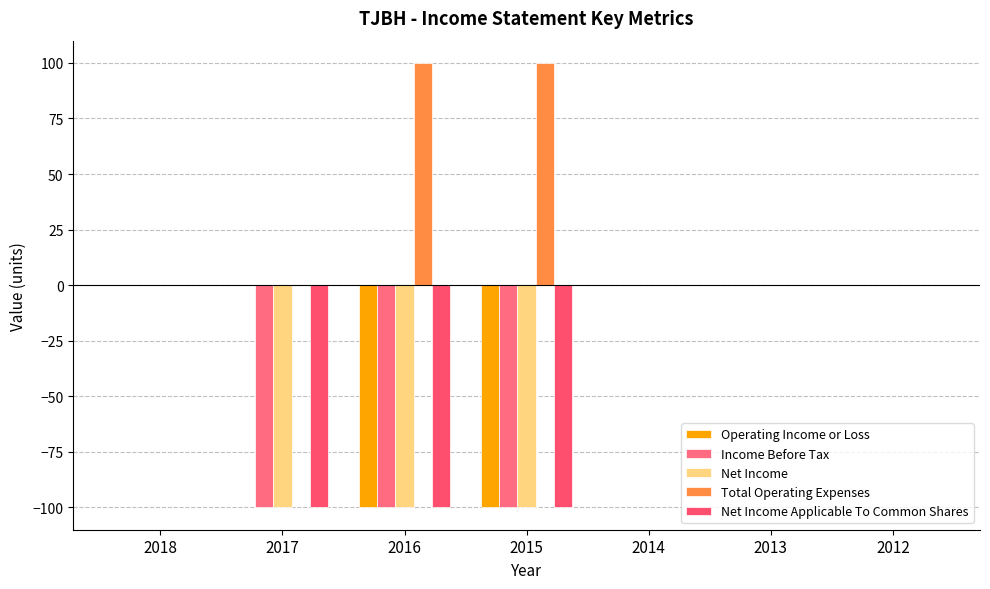

Between 2016 and 2014, which series saw the biggest shift?

Operating Income or Loss